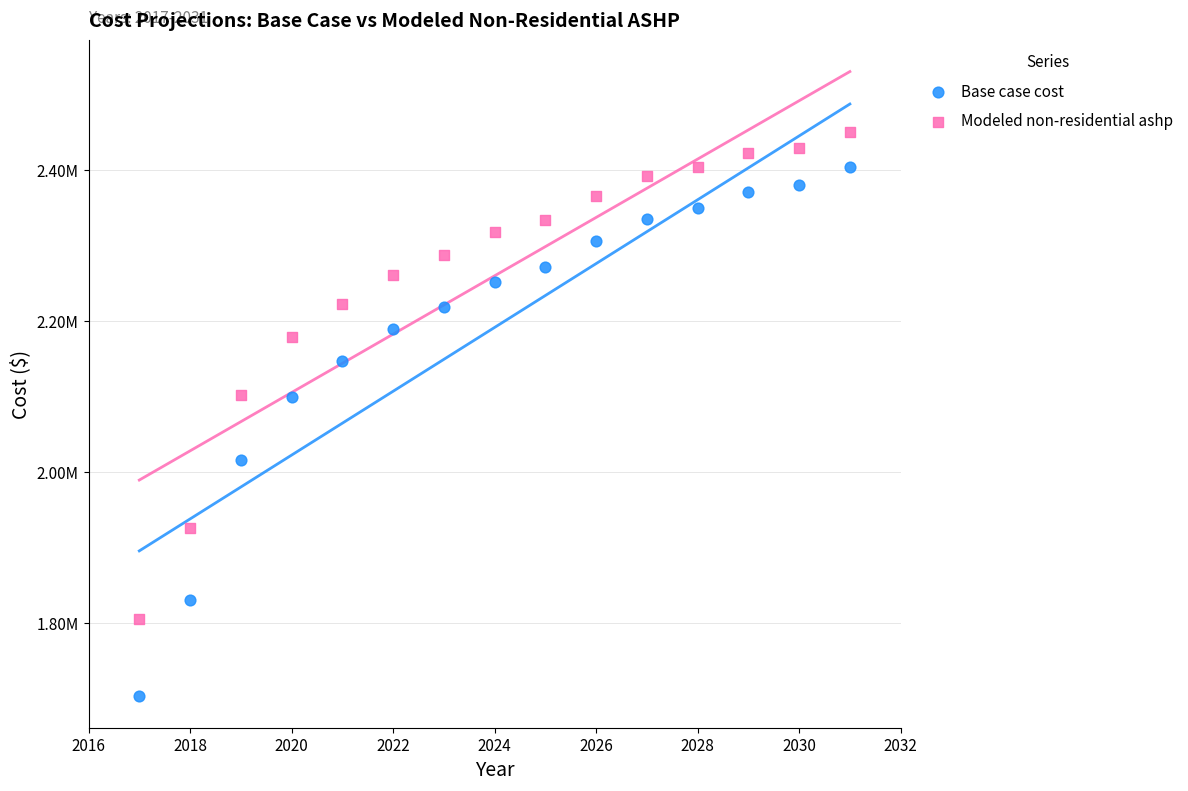

What are all the series names shown in the legend?

Base case cost, Modeled non-residential ashp